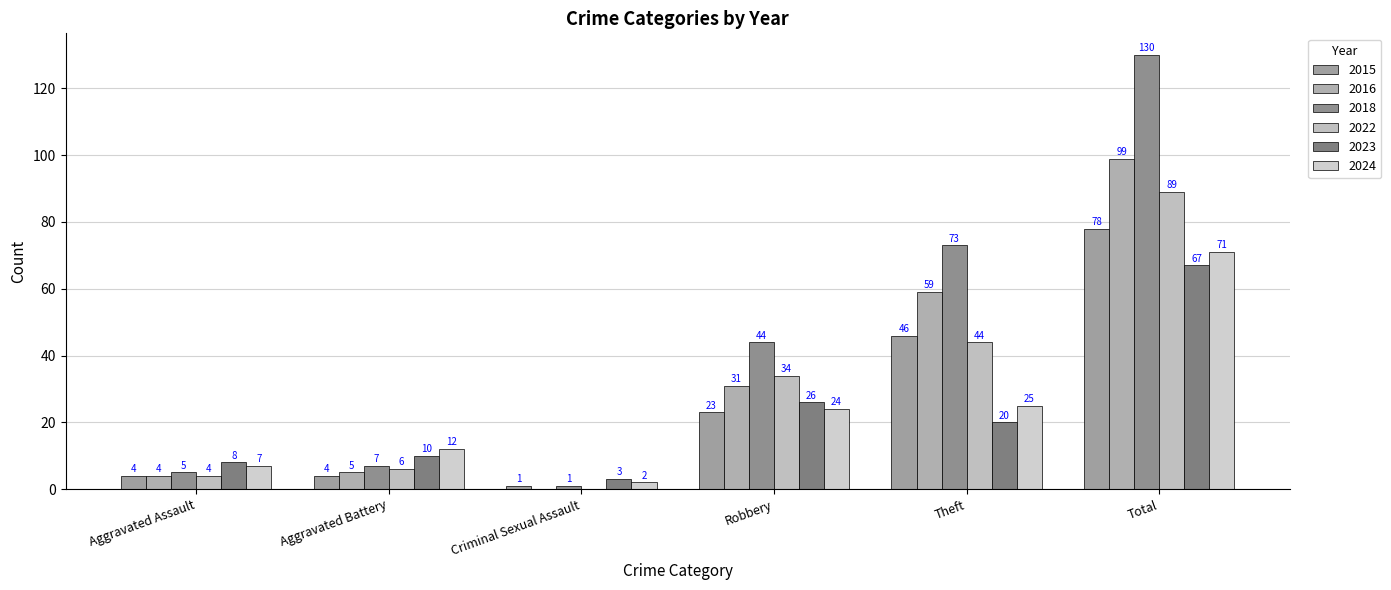

What is the difference between the maximum and minimum values in the 2022 series?

89